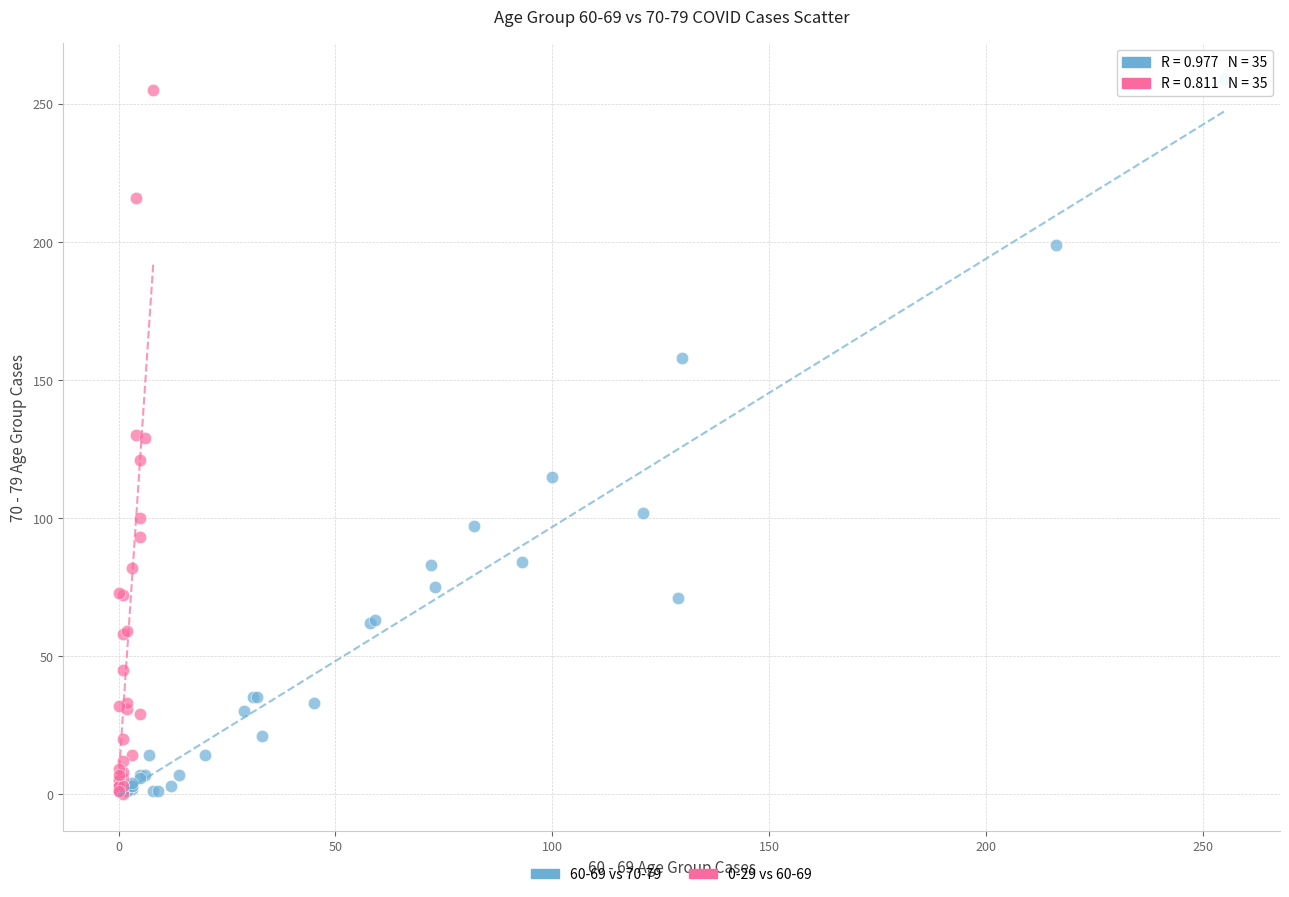

Which series has the widest spread of Y values?

60-69 vs 70-79